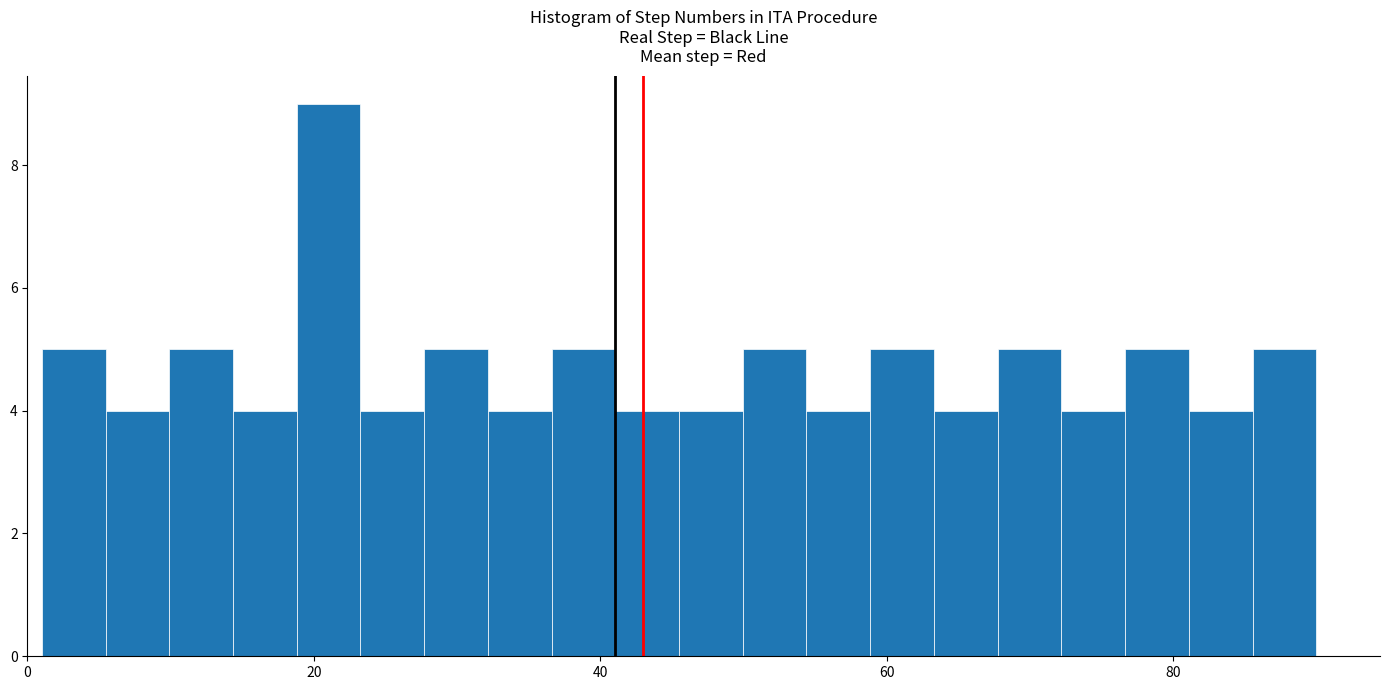

Around what value on the x-axis is the tallest bar? Give the approximate position of its centre, as read against the axis.

22